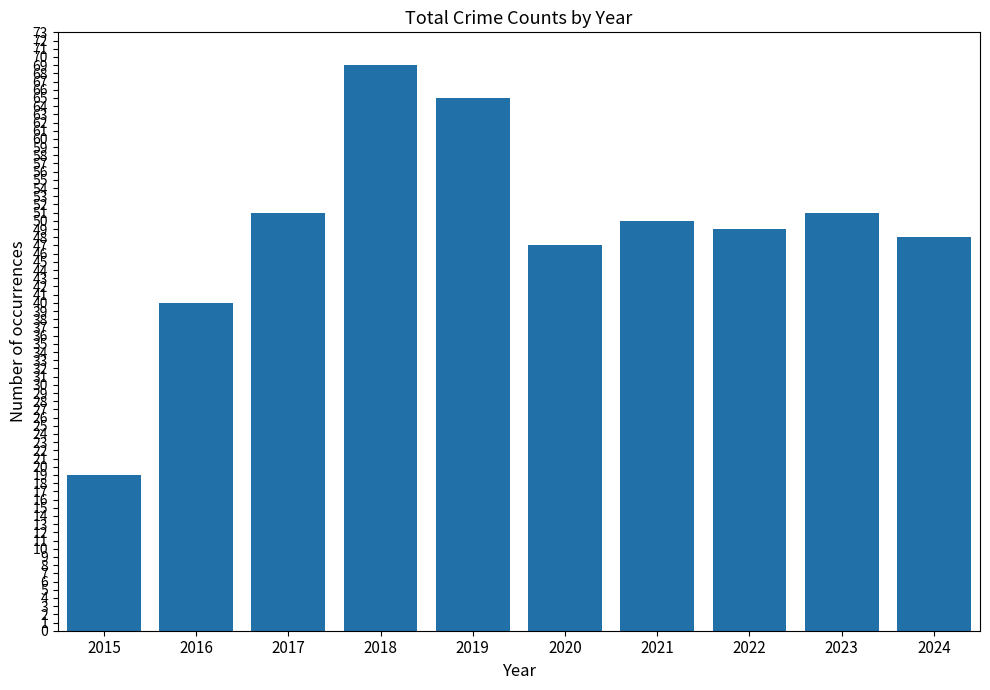

What is the maximum value shown in the chart?

69